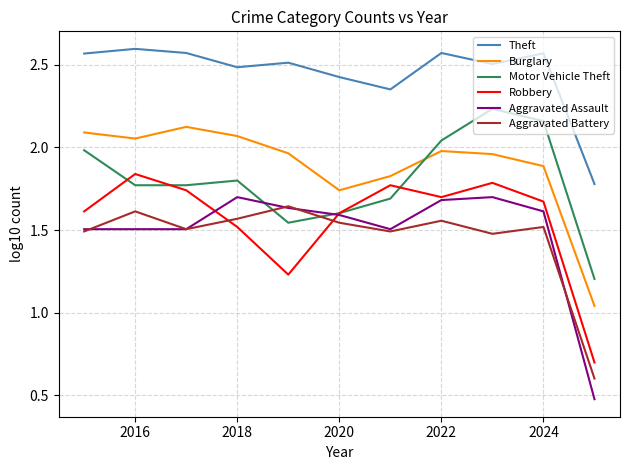

What is the average value of the Burglary series?

1.9